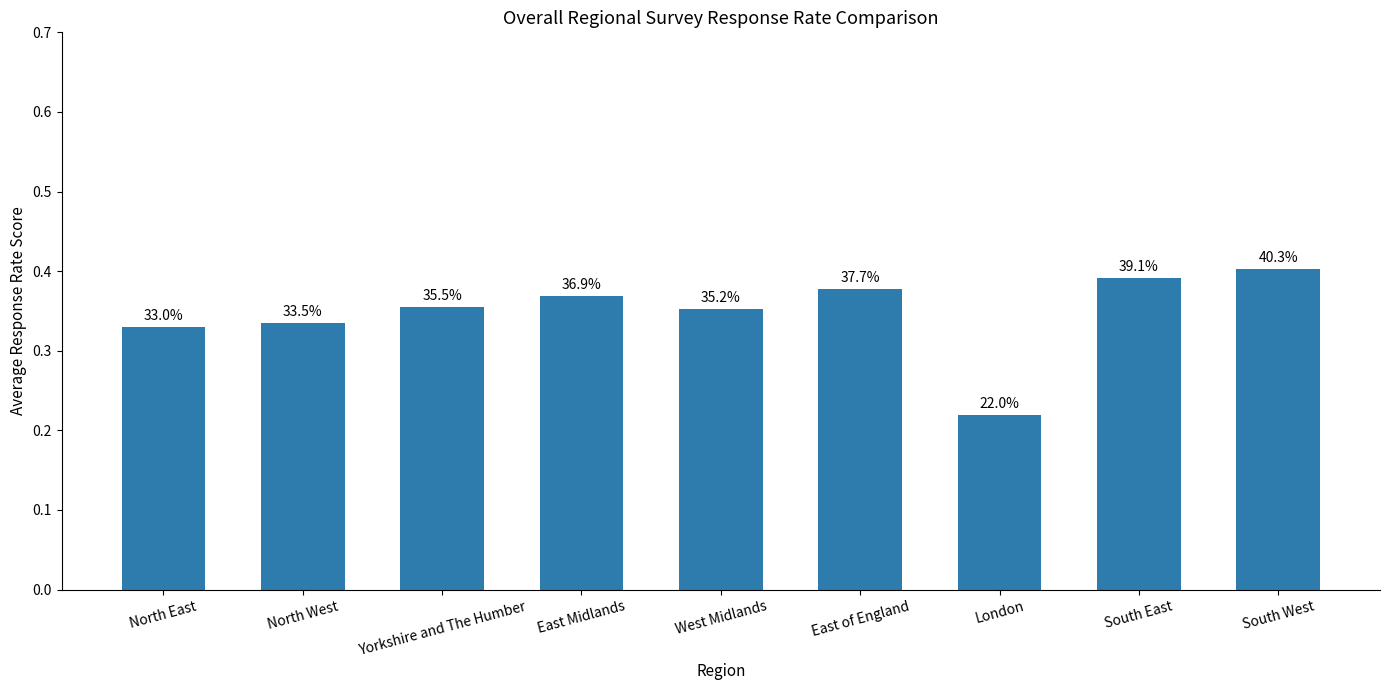

How many bars are there in total?

9